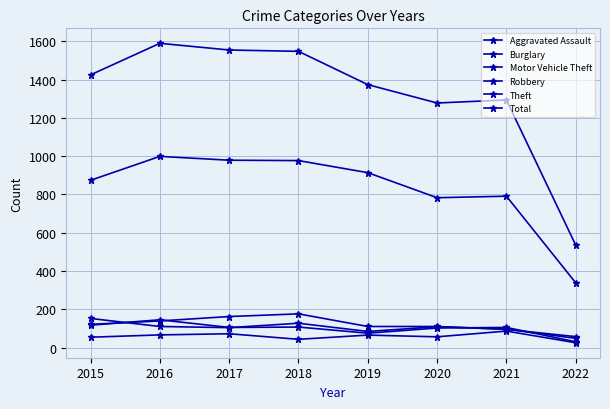

True or false: Total and Robbery intersect in this chart.

False